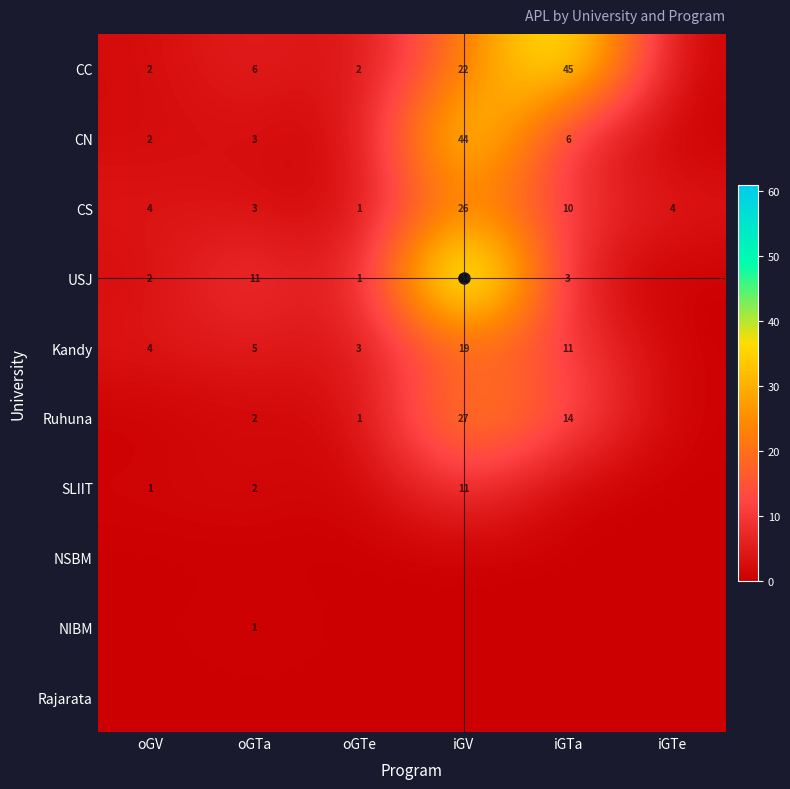

What is the difference between the highest and lowest values at oGTa?

11